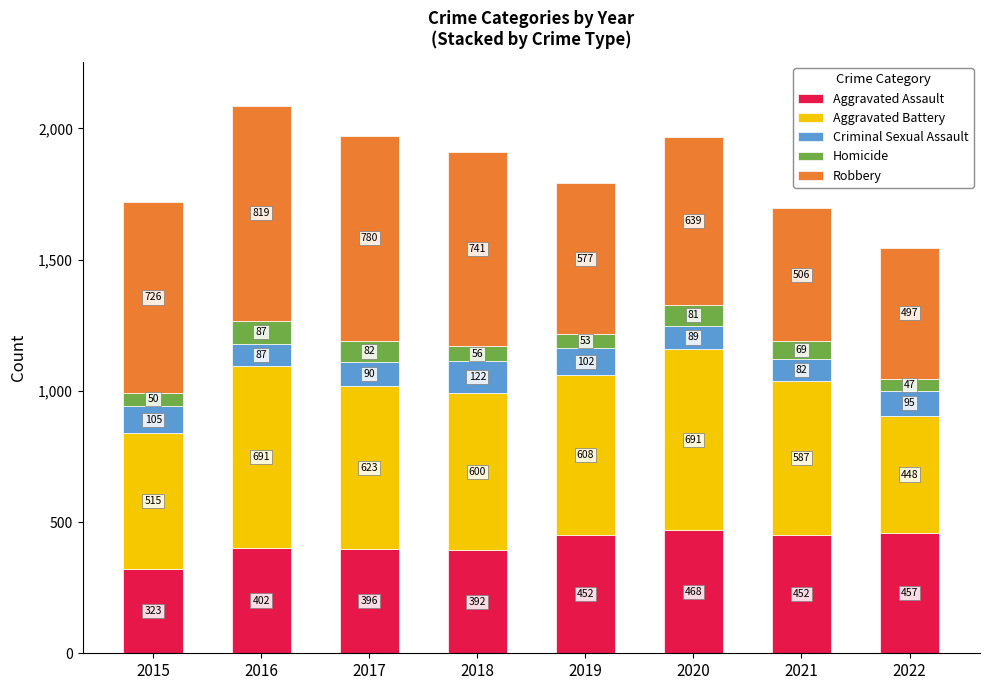

What is the minimum value for Aggravated Assault?

323